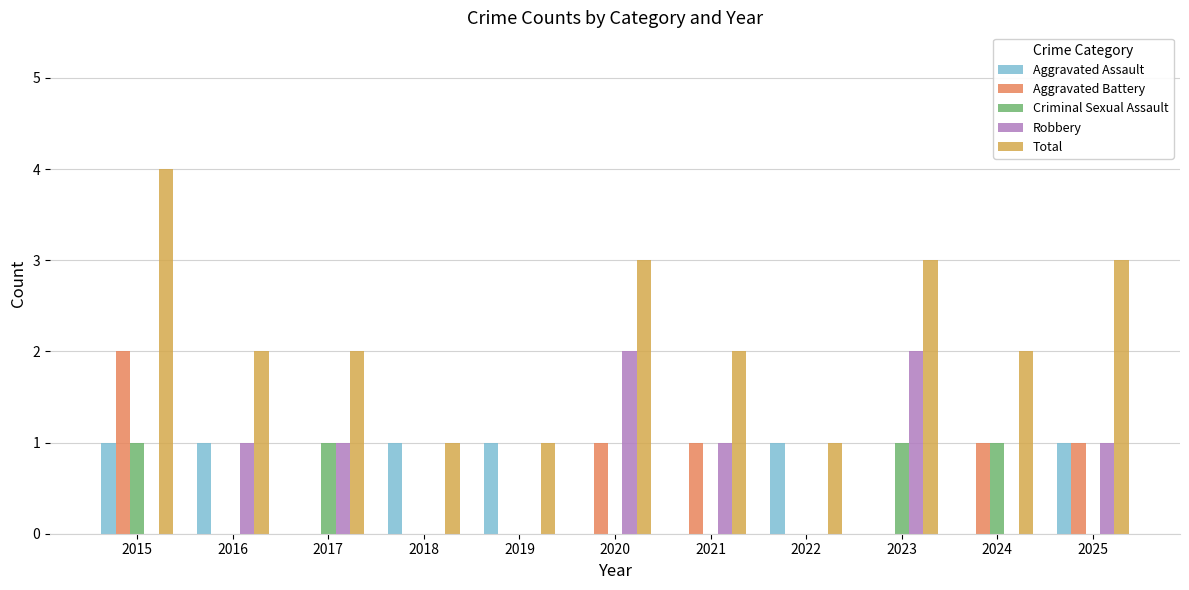

Reading left to right, list all the values displayed in this chart.

Aggravated Assault: 2015=1	2016=1	2017=0	2018=1	2019=1	2020=0	2021=0	2022=1	2023=0	2024=0	2025=1
Aggravated Battery: 2015=2	2016=0	2017=0	2018=0	2019=0	2020=1	2021=1	2022=0	2023=0	2024=1	2025=1
Criminal Sexual Assault: 2015=1	2016=0	2017=1	2018=0	2019=0	2020=0	2021=0	2022=0	2023=1	2024=1	2025=0
Robbery: 2015=0	2016=1	2017=1	2018=0	2019=0	2020=2	2021=1	2022=0	2023=2	2024=0	2025=1
Total: 2015=4	2016=2	2017=2	2018=1	2019=1	2020=3	2021=2	2022=1	2023=3	2024=2	2025=3